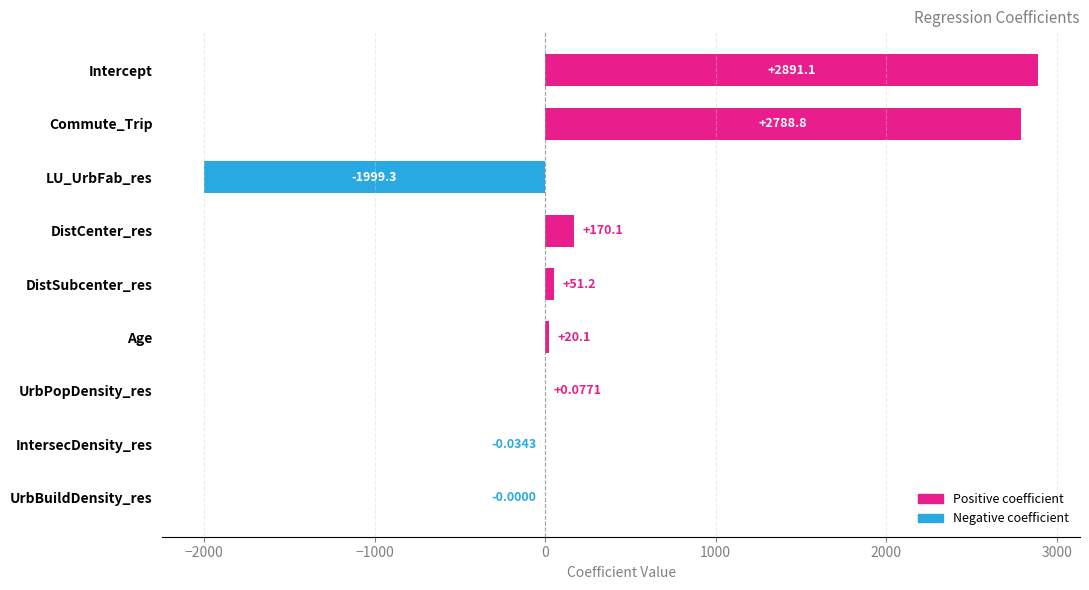

What is the sum of the values at Intercept and UrbBuildDensity_res?

2891.1